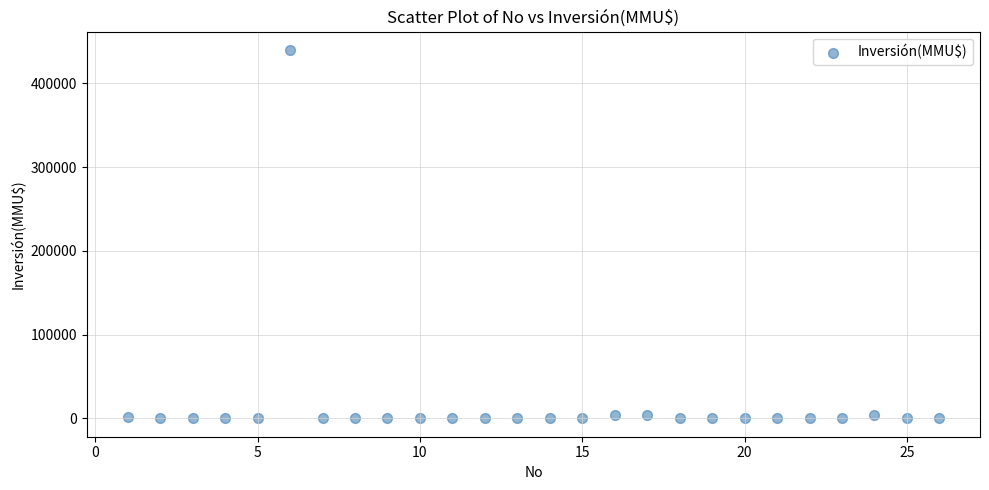

What is the range of X values (max minus min)?

25